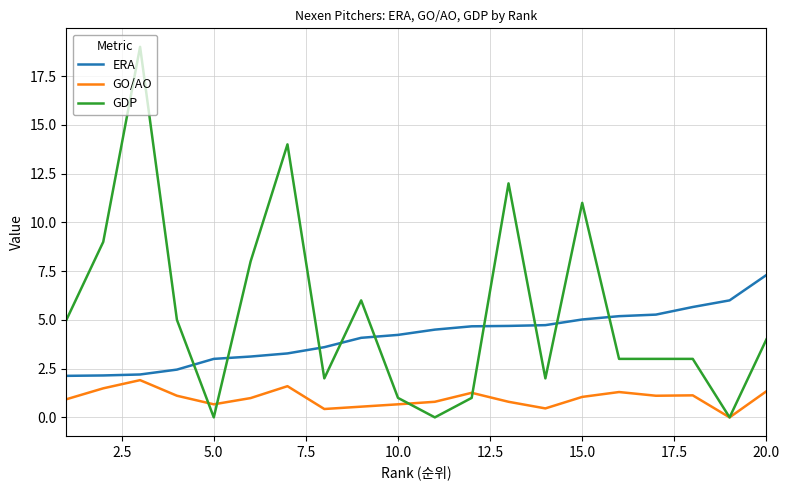

List the series in order of their peak value, highest first.

GDP, ERA, GO/AO